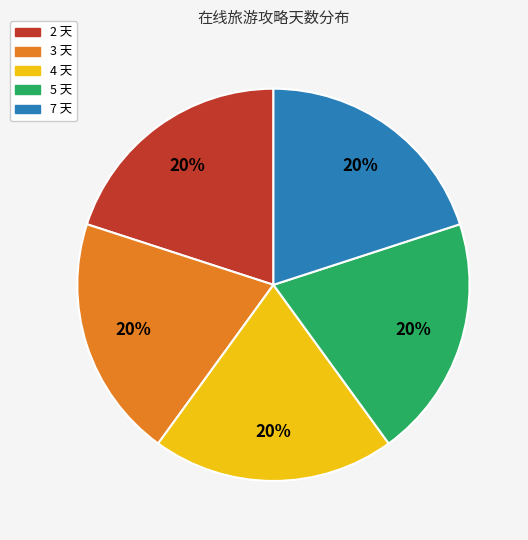

Is it true that 3 天 is 8% of the pie?

False